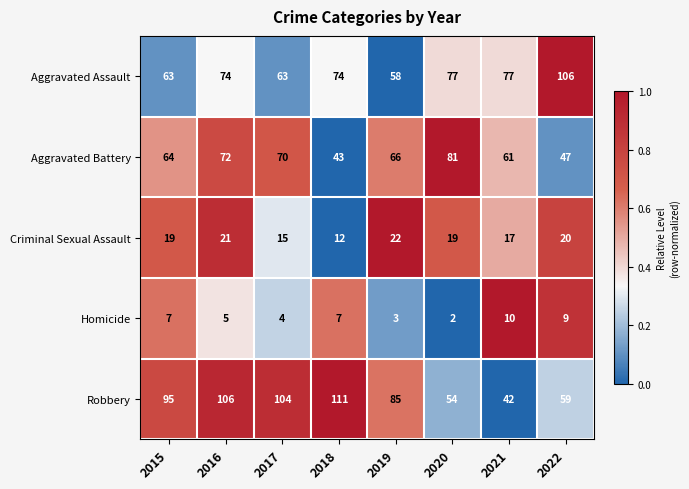

What is the maximum value for Aggravated Assault?

106